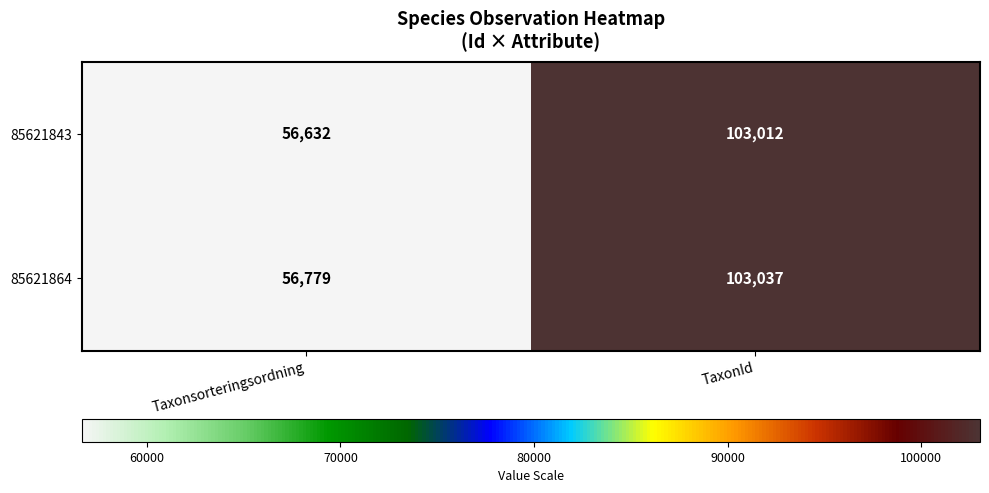

Which series changed the most between Taxonsorteringsordning and TaxonId?

85621843